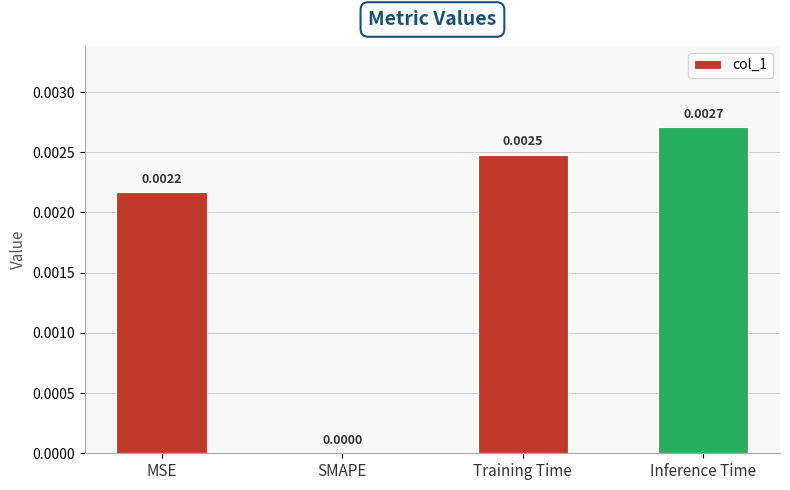

Which label corresponds to the largest value in the chart?

Inference Time